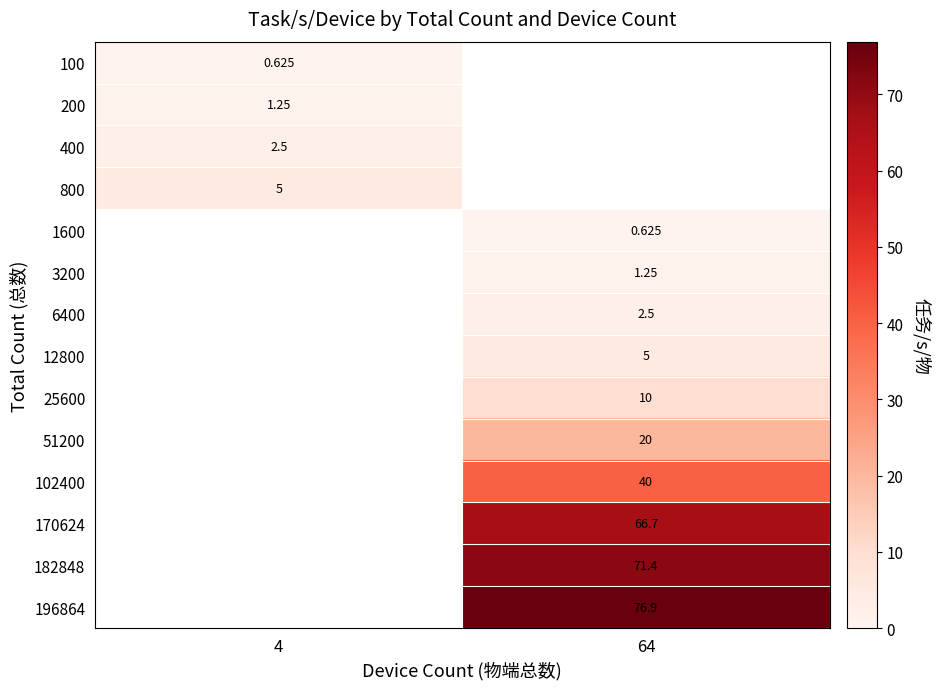

Between 4 and 64, which is larger?

64